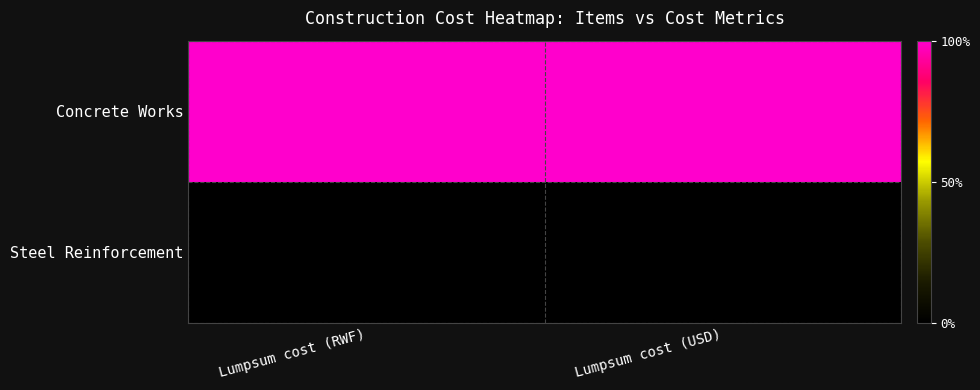

Rank the series at Lumpsum cost (USD) from highest to lowest value.

Concrete Works, Steel Reinforcement